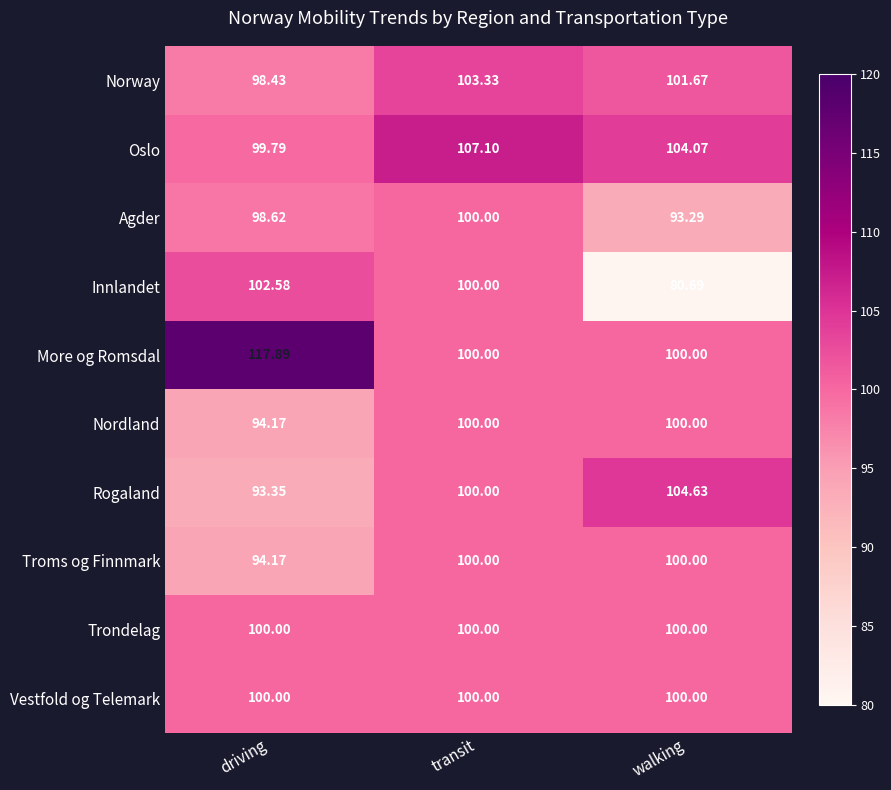

Rank the categories by Oslo value from lowest to highest.

driving, walking, transit